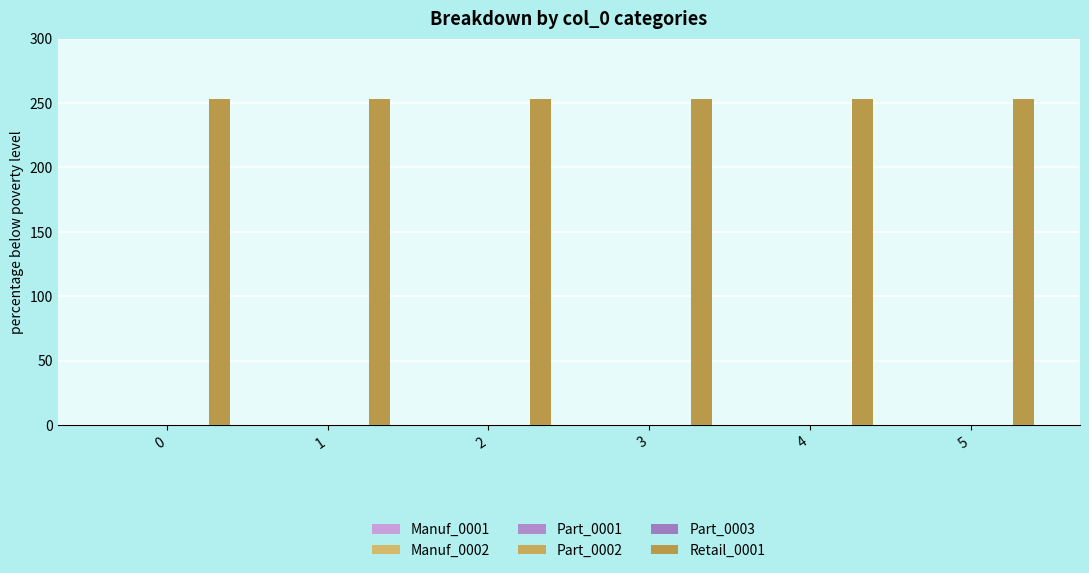

True or false: Manuf_0002 has a value of 0 at 1.

True